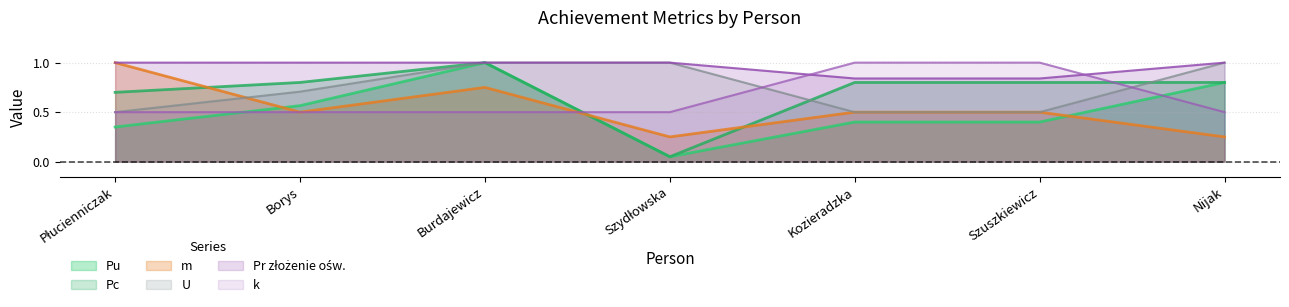

Does the chart have visible grid lines?

Yes